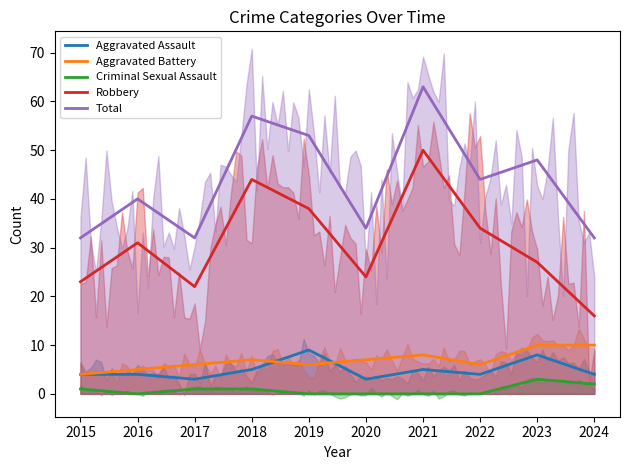

Which series has the largest total across all categories?

Total